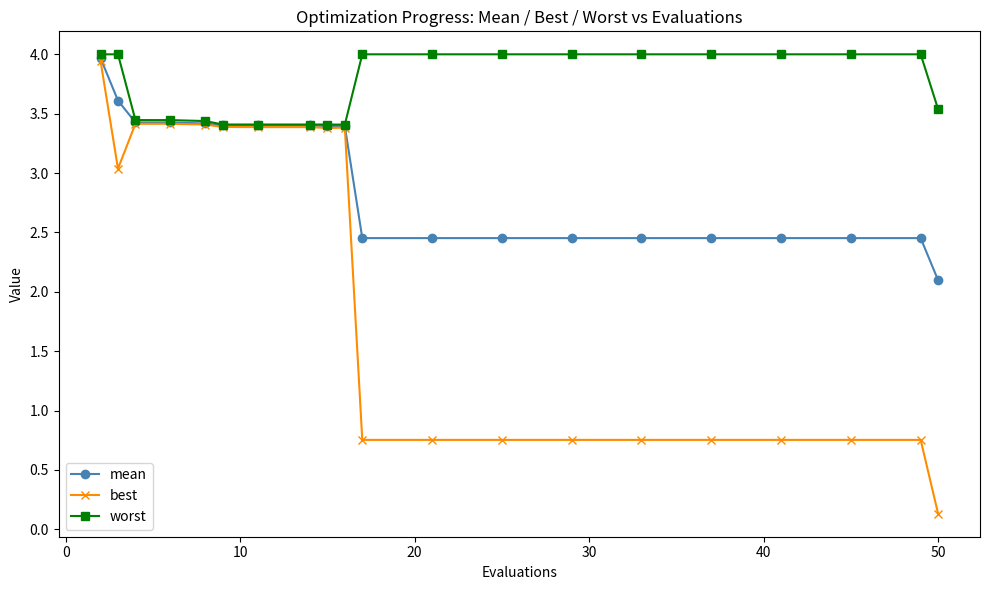

What is the maximum value shown in the chart?

4.0